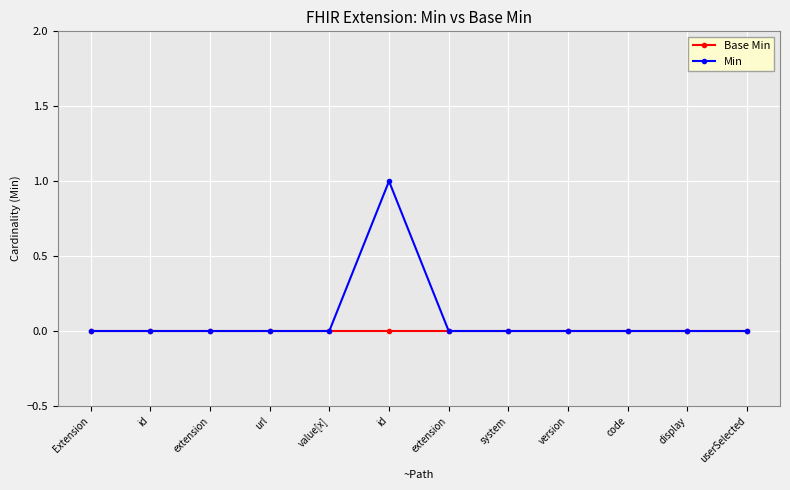

Reading right to left, what are all the values shown in this chart?

Base Min: 0	0	0	0	0	0	0	0	0	0	0	0
Min: 0	0	0	0	0	0	1	0	0	0	0	0